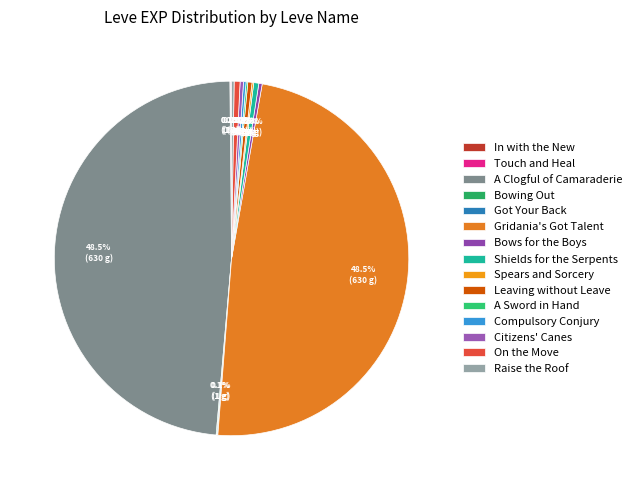

True or false: Bowing Out accounts for 0% of the total.

True